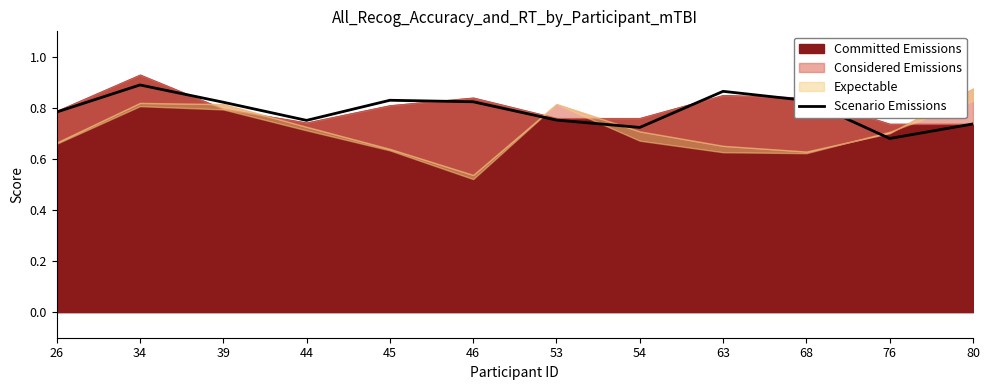

What is the greatest value displayed?

0.9